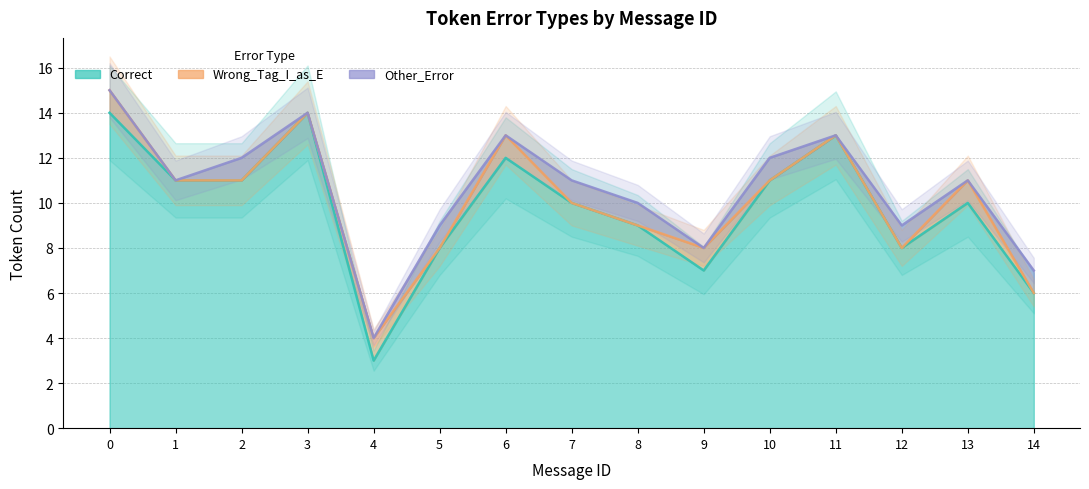

At 3, list the series in order from smallest to largest.

Wrong_Tag_I_as_E, Other_Error, Correct